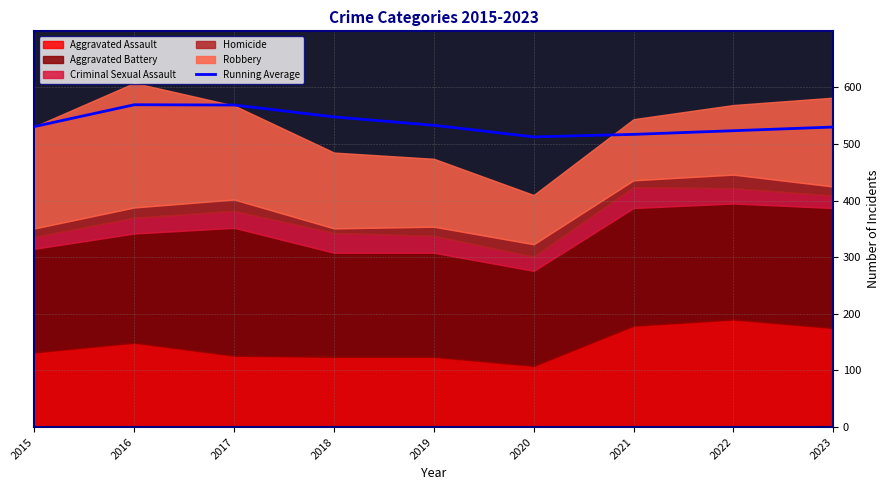

List the labels in order of value, largest first.

2016, 2017, 2018, 2019, 2015, 2023, 2022, 2021, 2020